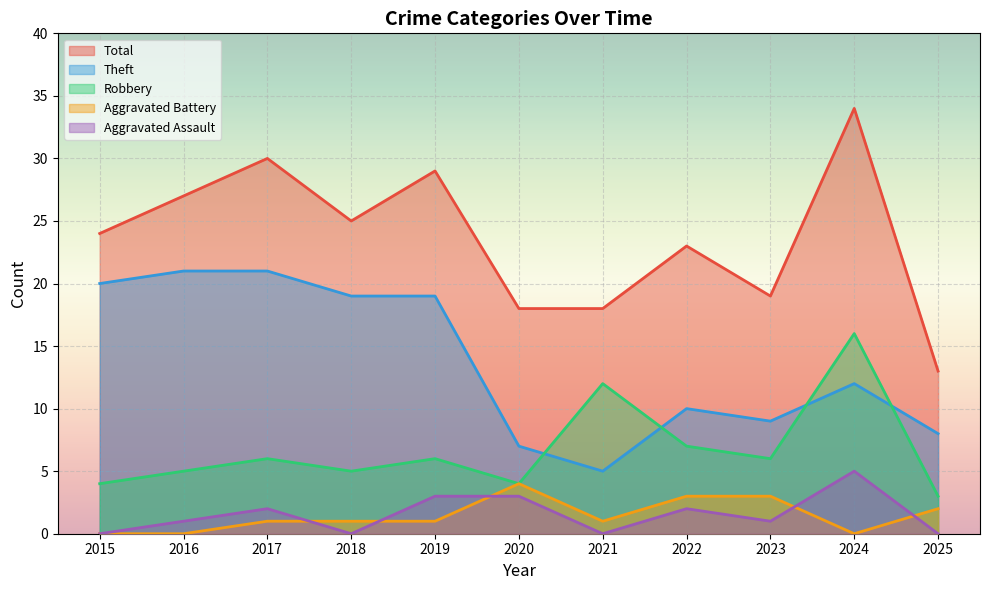

How many lines are shown in the chart?

5